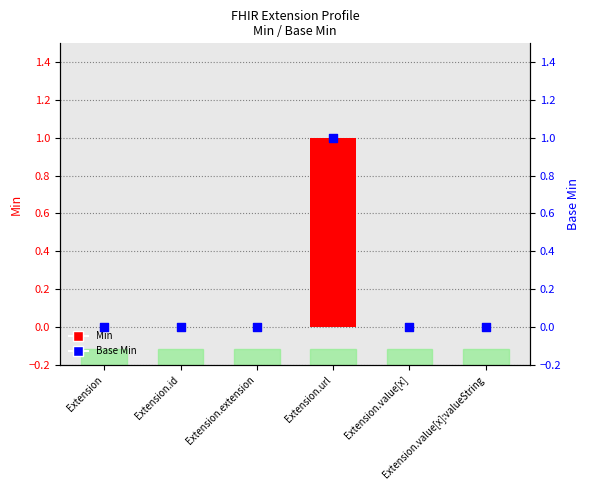

Which series contains the lowest Y value?

Min